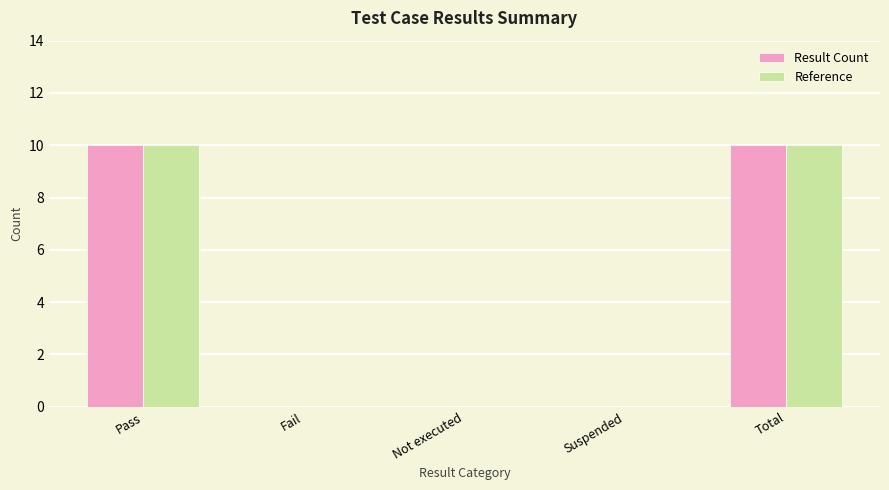

What is the total value across all series at Total?

20